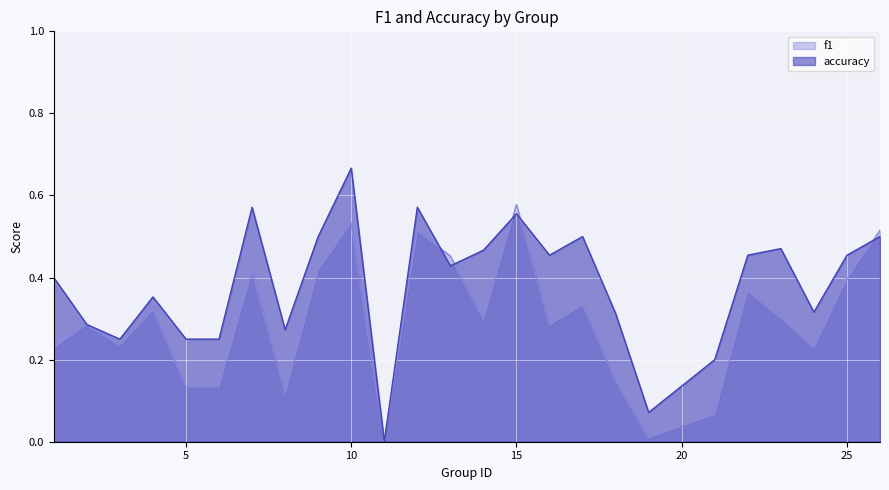

Does the chart display data point markers on the line(s)?

No